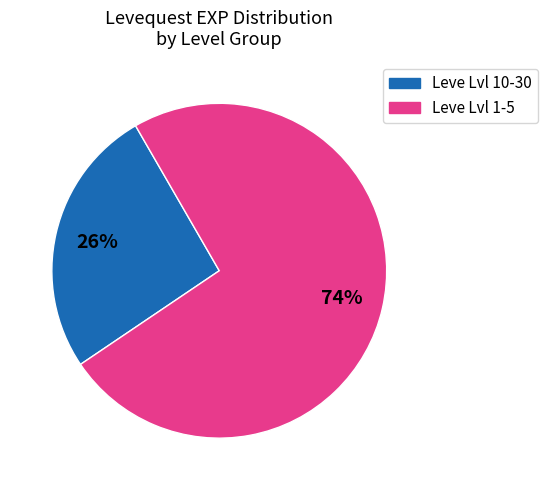

How many segments does this pie chart have?

2